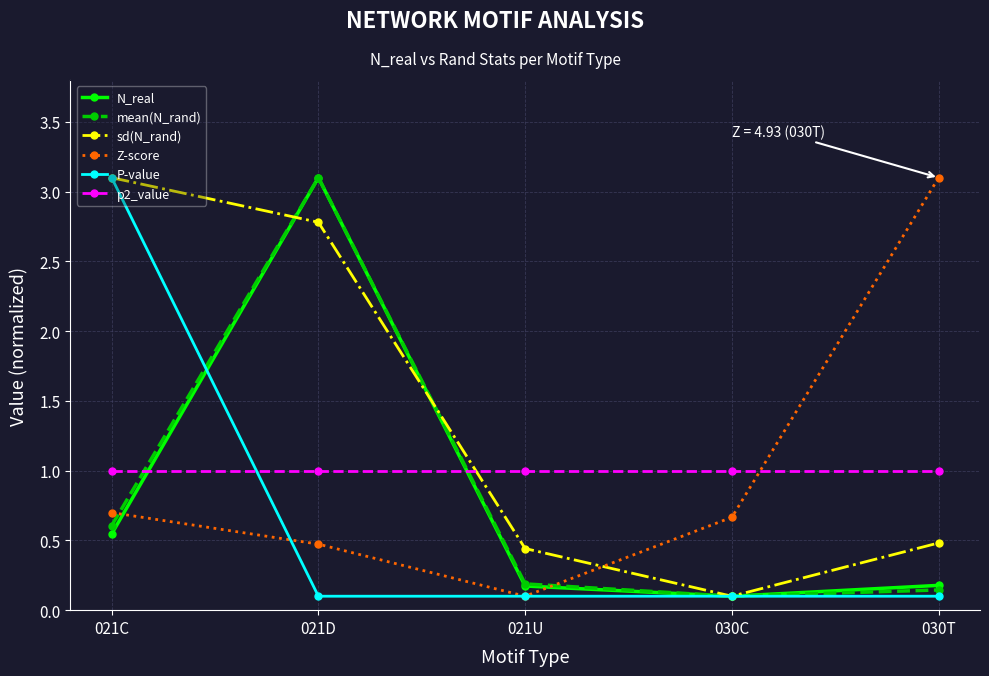

True or false: mean(N_rand) has a value of 0.4 at 021C.

False